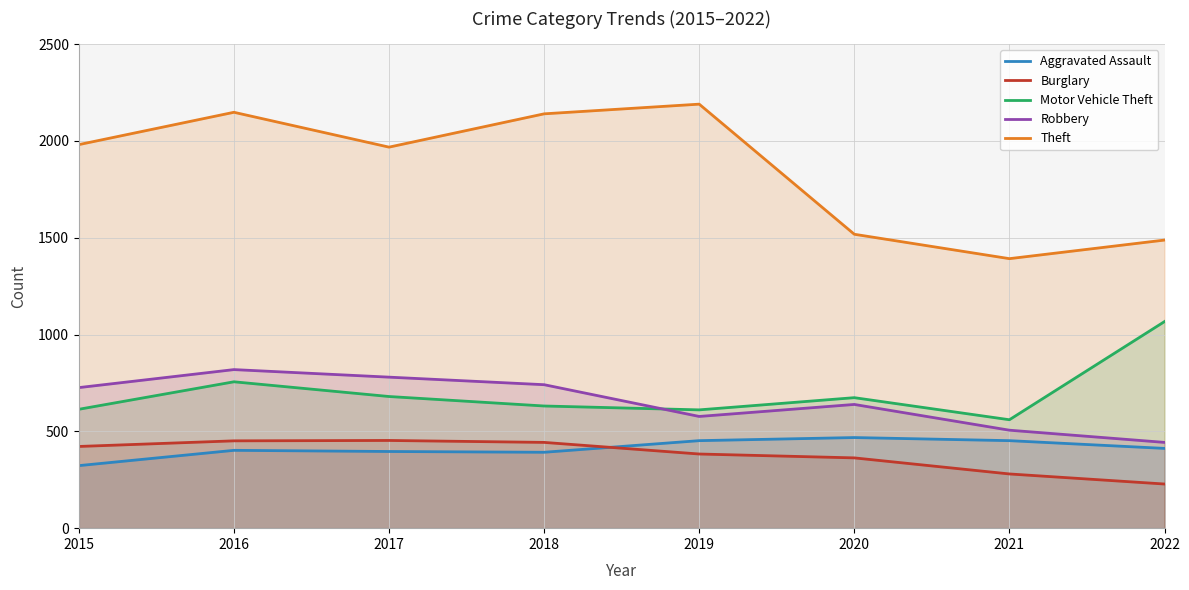

How many data points in Aggravated Assault are above 412?

3